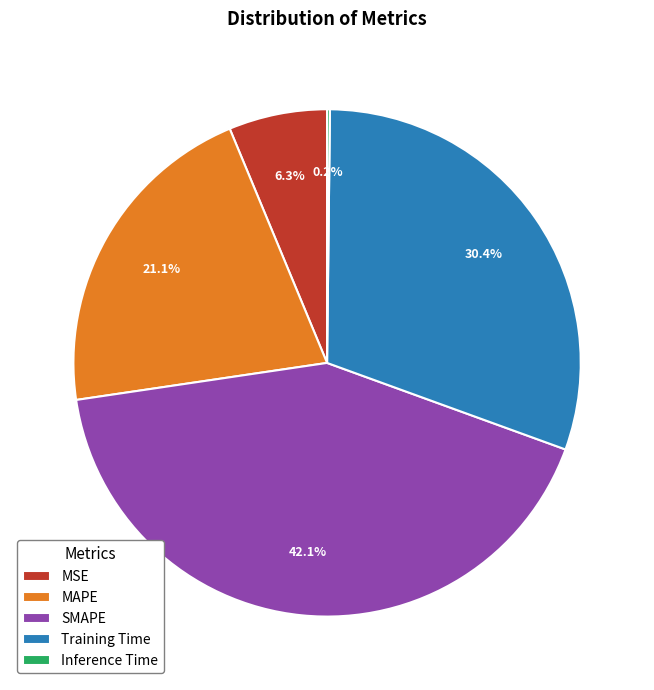

Is SMAPE the majority of the pie?

No